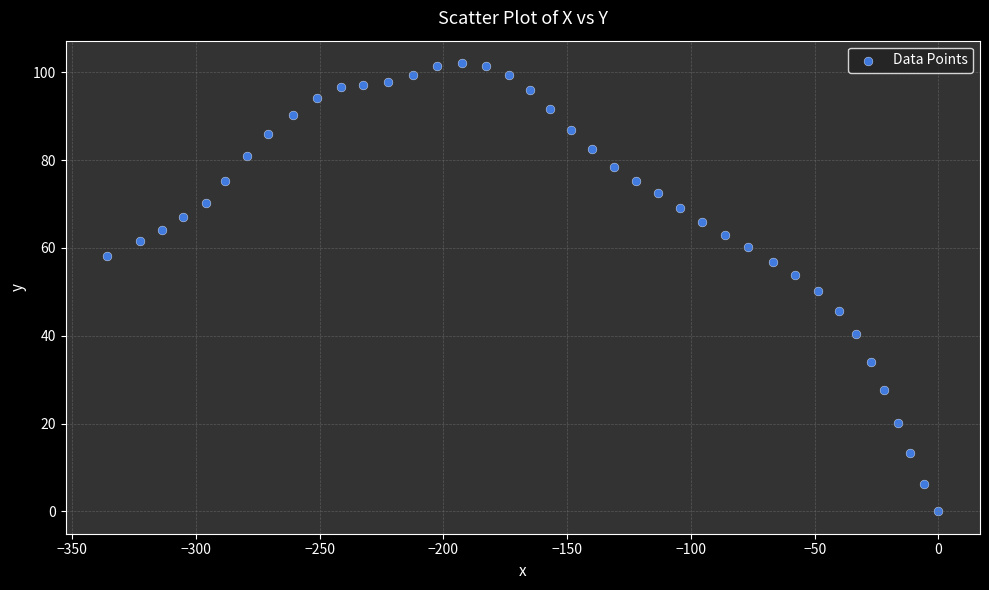

What is the range of Y values (max minus min)?

102.1